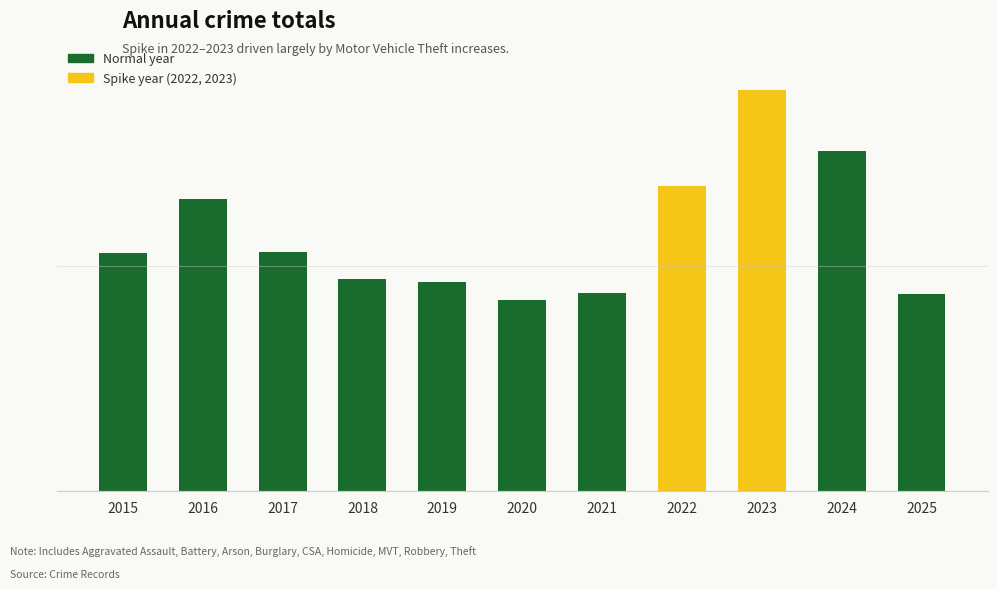

At which category does the chart reach its peak across all series?

2023